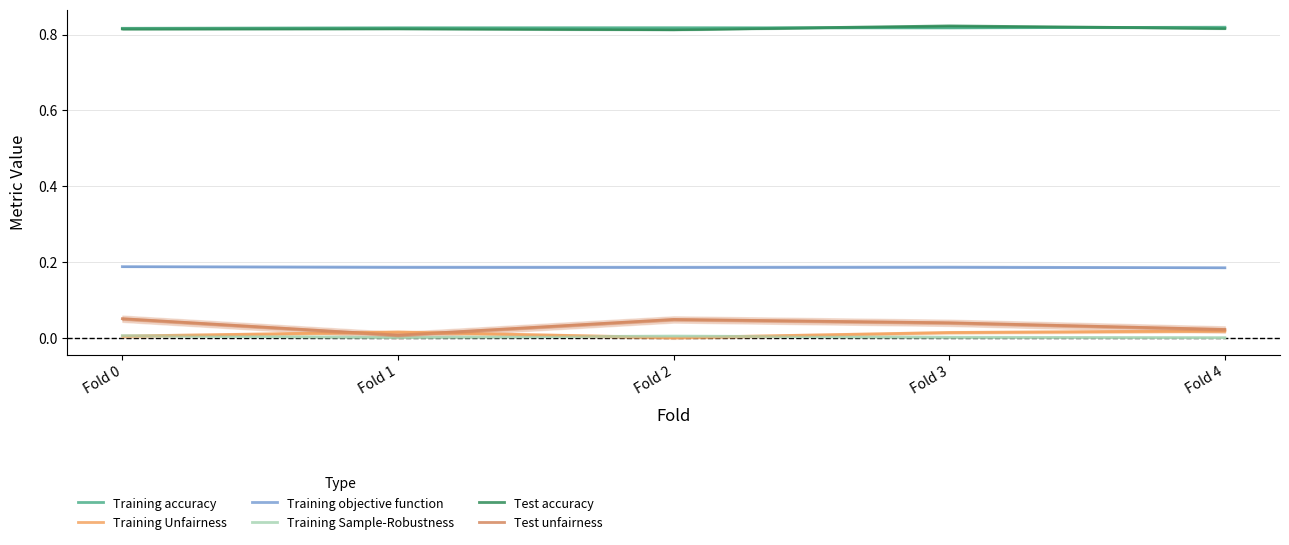

List the labels in order of Training accuracy value, largest first.

Fold 4, Fold 2, Fold 1, Fold 3, Fold 0